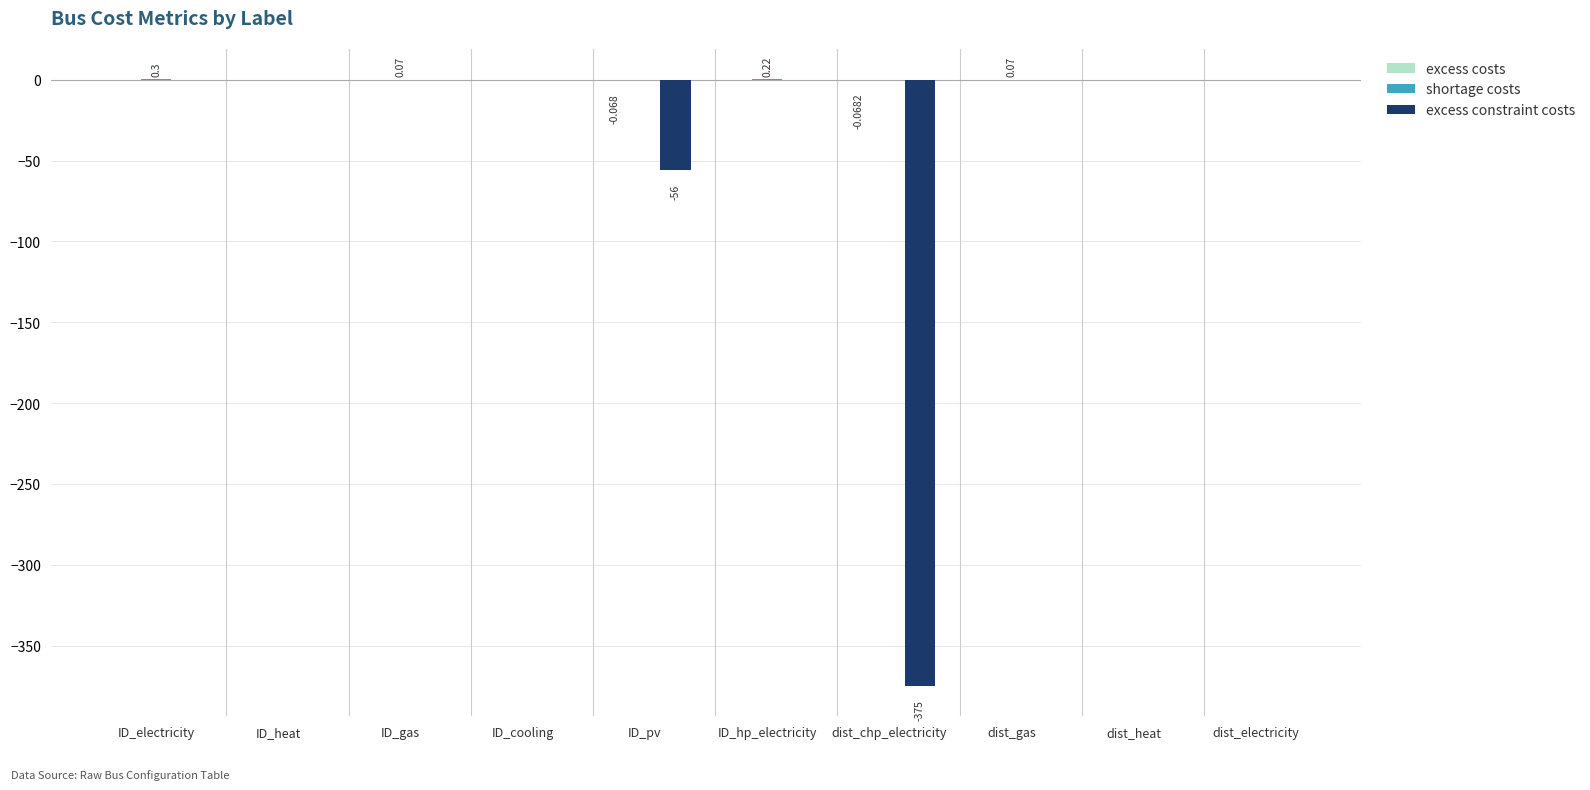

How many categories are shown in the chart?

10